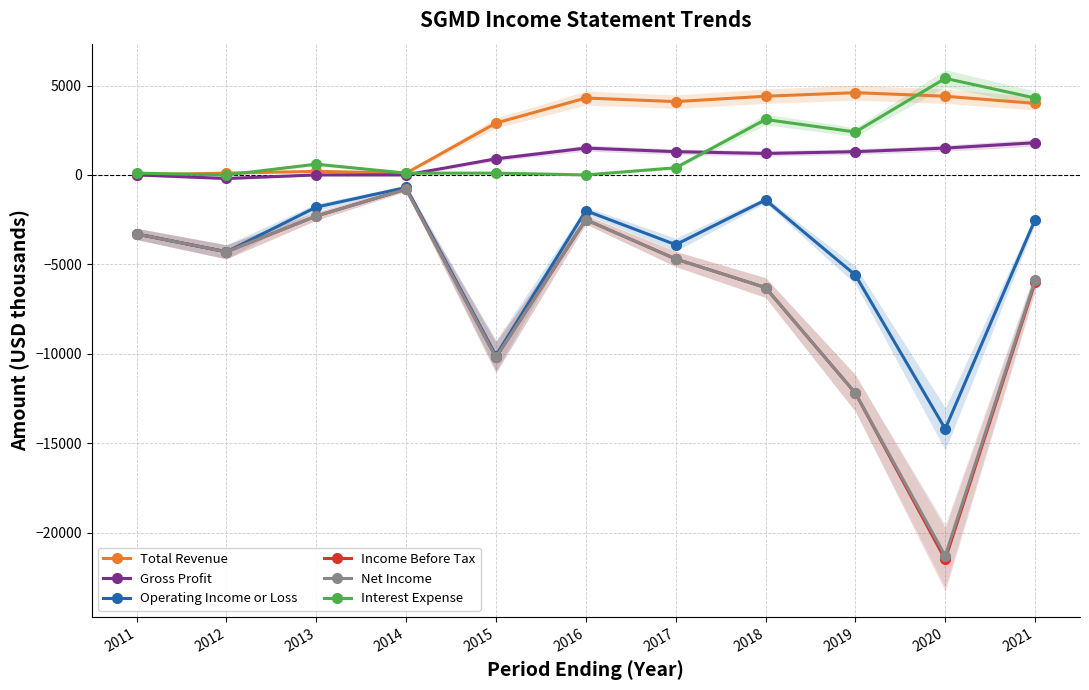

Reading left to right, list all the values displayed in this chart.

Total Revenue: 2011=0	2012=100	2013=200	2014=100	2015=2900	2016=4300	2017=4100	2018=4400	2019=4600	2020=4400	2021=4000
Gross Profit: 2011=0	2012=-200	2013=0	2014=0	2015=900	2016=1500	2017=1300	2018=1200	2019=1300	2020=1500	2021=1800
Operating Income or Loss: 2011=-3300	2012=-4300	2013=-1800	2014=-700	2015=-10100	2016=-2000	2017=-3900	2018=-1400	2019=-5600	2020=-14200	2021=-2500
Income Before Tax: 2011=-3300	2012=-4300	2013=-2300	2014=-800	2015=-10200	2016=-2500	2017=-4700	2018=-6300	2019=-12200	2020=-21500	2021=-6000
Net Income: 2011=-3300	2012=-4300	2013=-2300	2014=-800	2015=-10200	2016=-2500	2017=-4700	2018=-6300	2019=-12200	2020=-21300	2021=-5900
Interest Expense: 2011=100	2012=0	2013=600	2014=100	2015=100	2016=0	2017=400	2018=3100	2019=2400	2020=5400	2021=4300